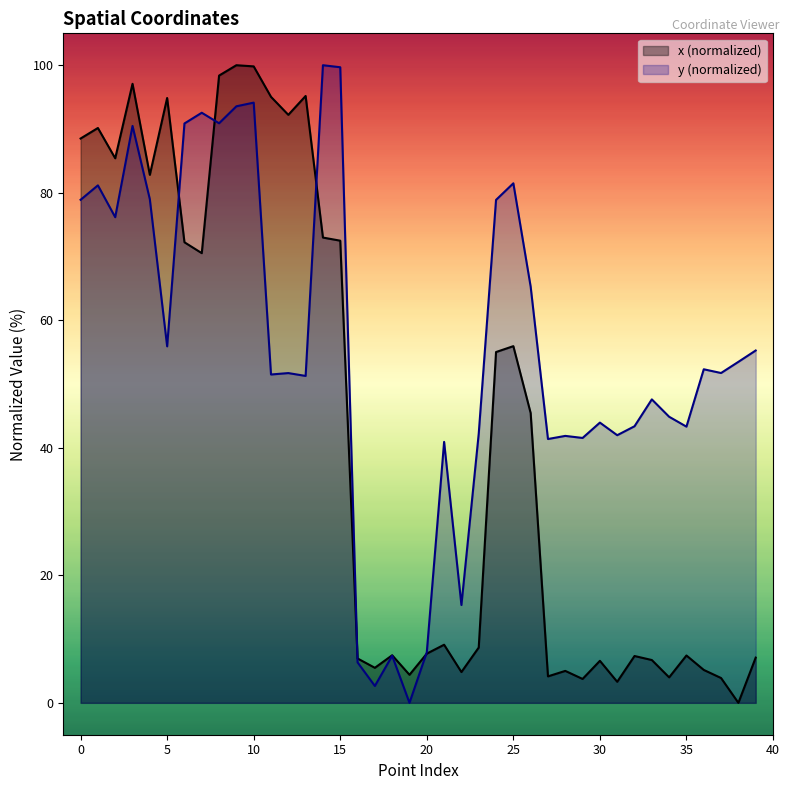

The value of y at 38 is 21.2. True or false?

False